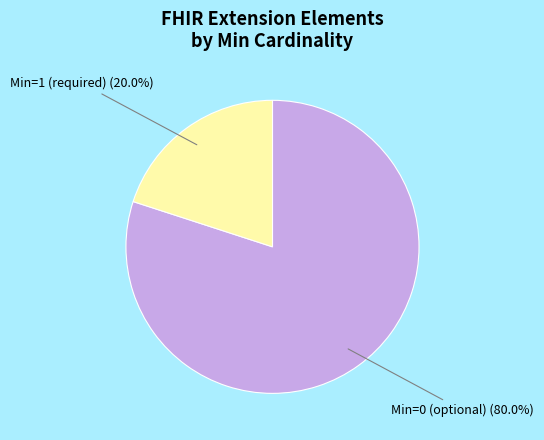

Count the number of slices in the pie.

2